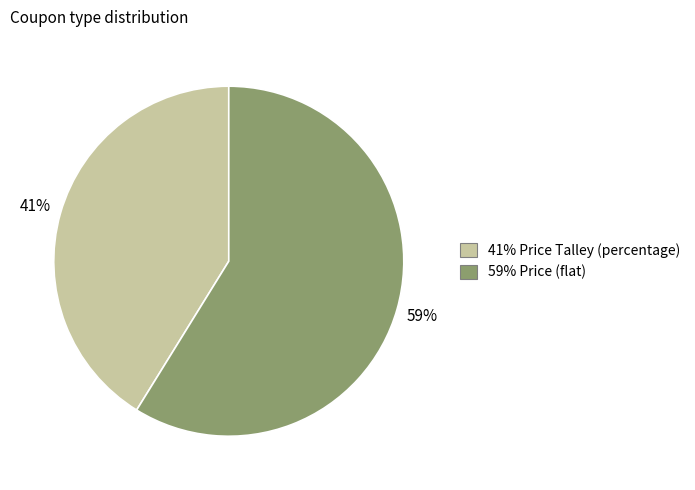

Is there a majority slice in this chart?

Yes